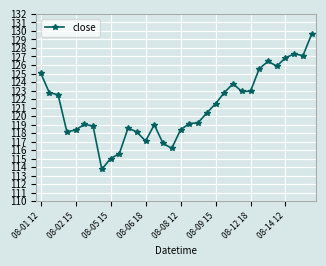

What is the value of the 1st point from the left?

125.1